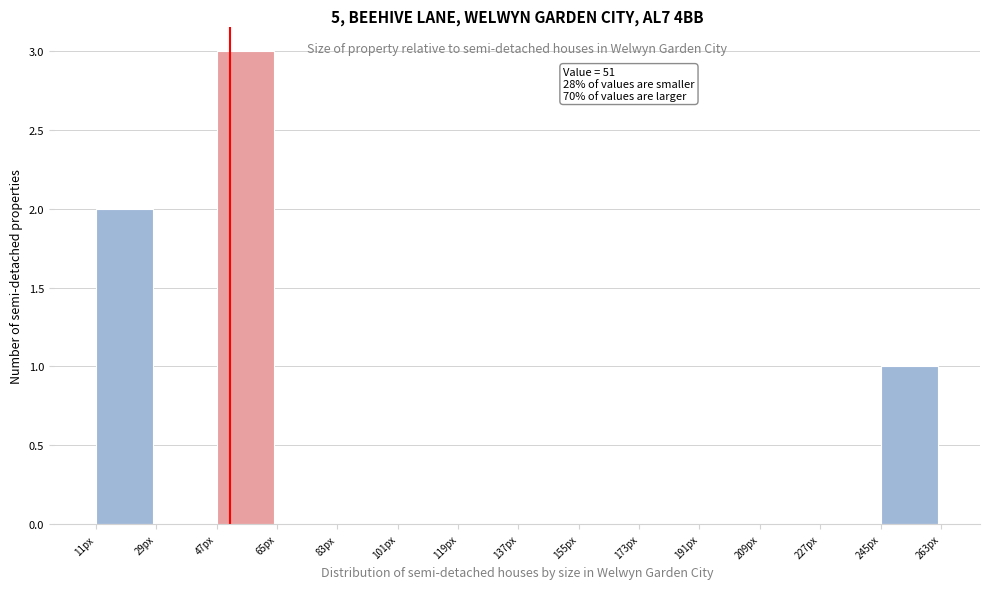

Which range on the x-axis has the tallest bar?

47 to 65